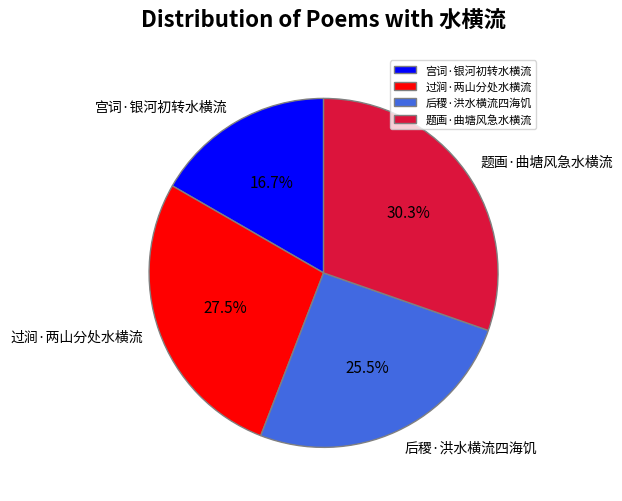

Does 后稷·洪水横流四海饥 account for over 50% of the chart?

No